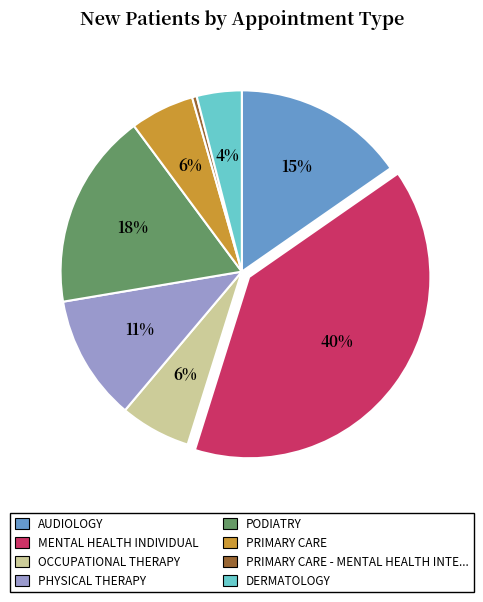

To the nearest percent, what is the average slice percentage?

12%